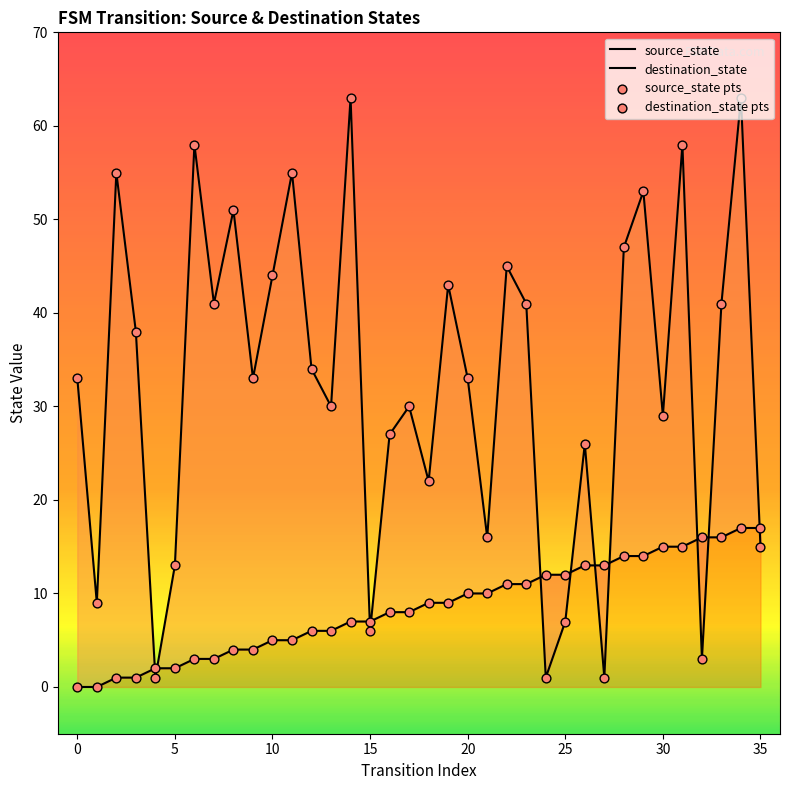

Which series has the widest spread of Y values?

destination_state